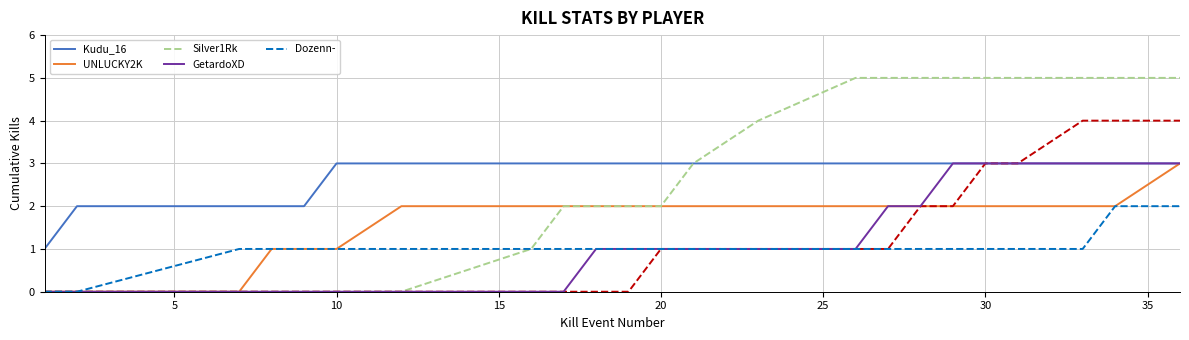

What is the difference between the maximum and minimum values in the Kudu_16 series?

2